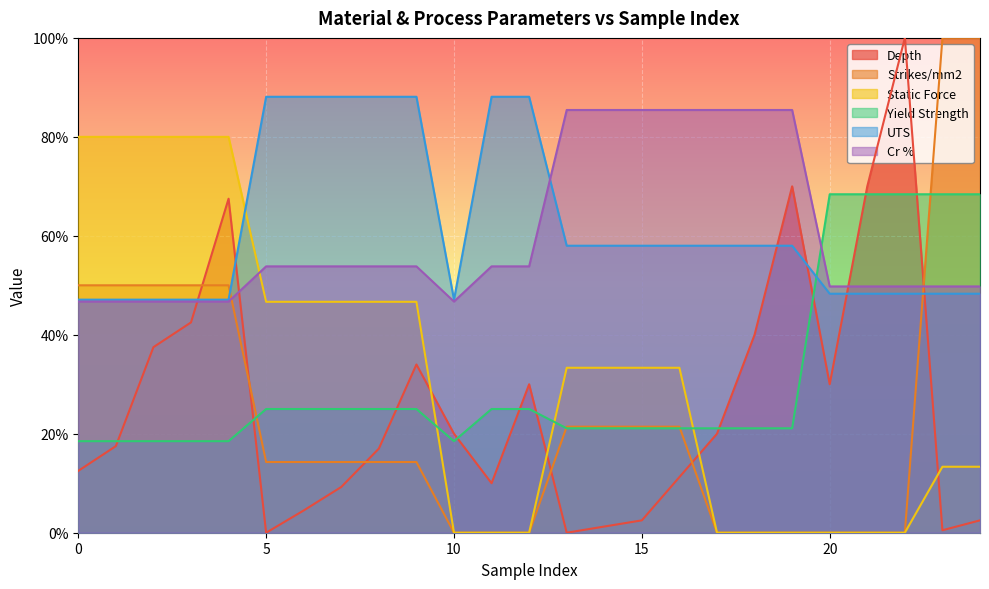

What is the sum of the Static Force values at 13 and 5?

0.8